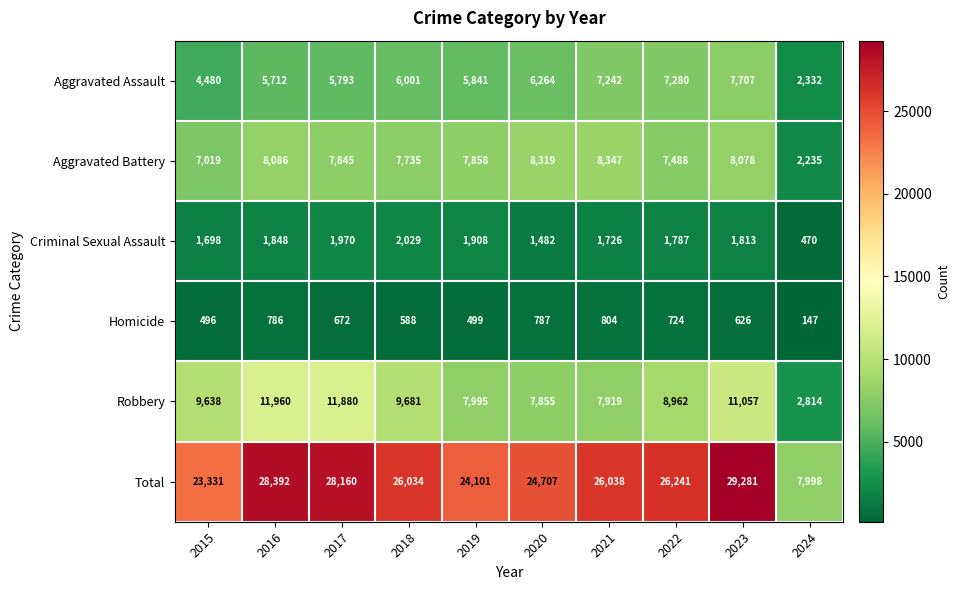

Which series has the largest total across all categories?

Total